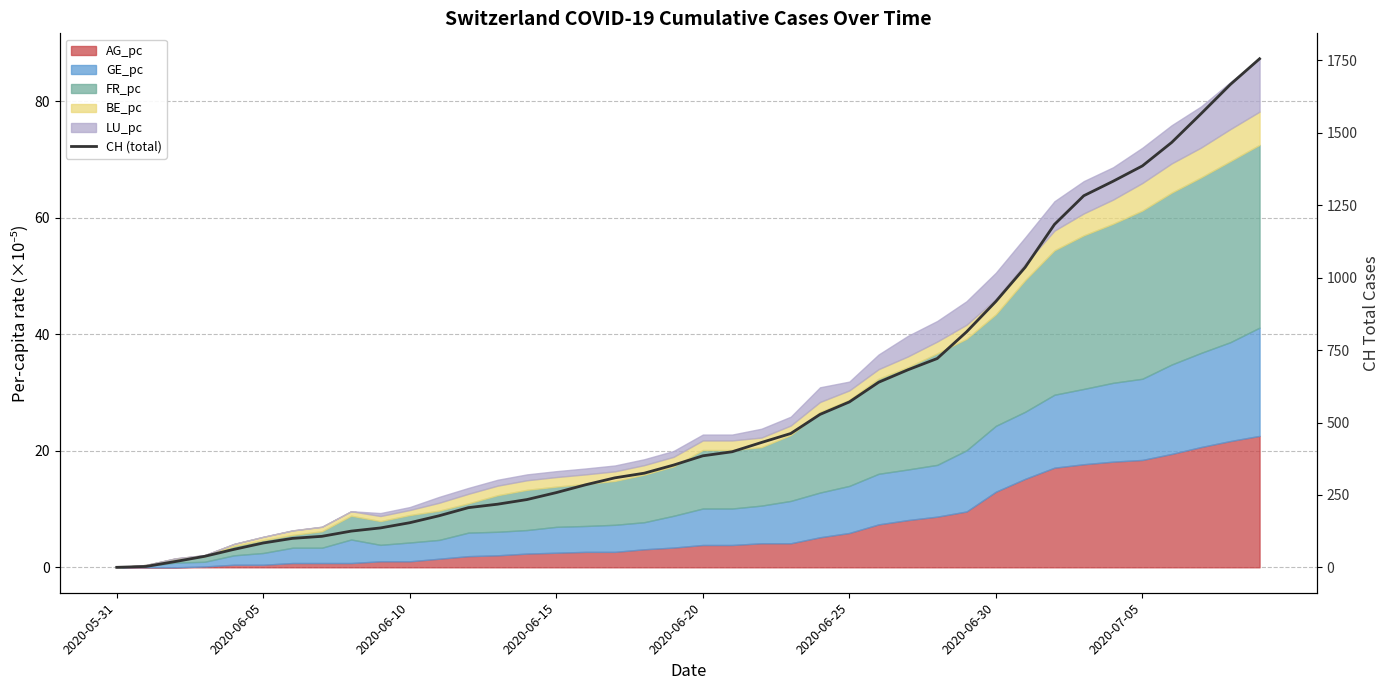

At which label is the value closest to 878?

2020-06-30